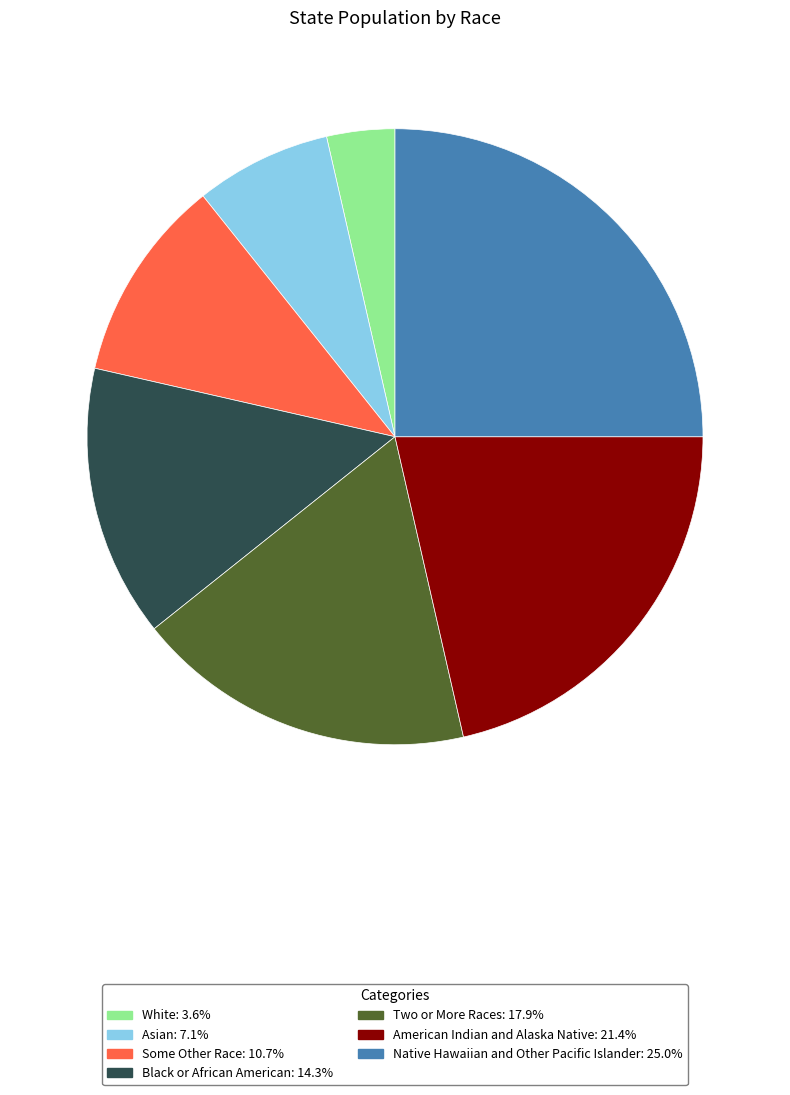

What is the ratio of the value at American Indian and Alaska Native to the value at Black or African American?

1.5